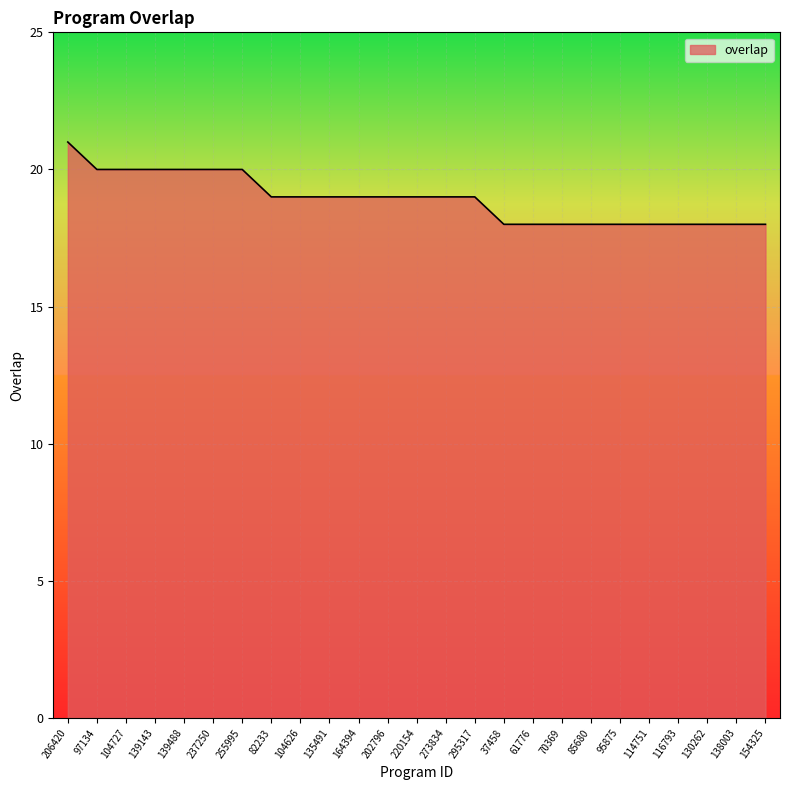

What position from the left is 97134?

2